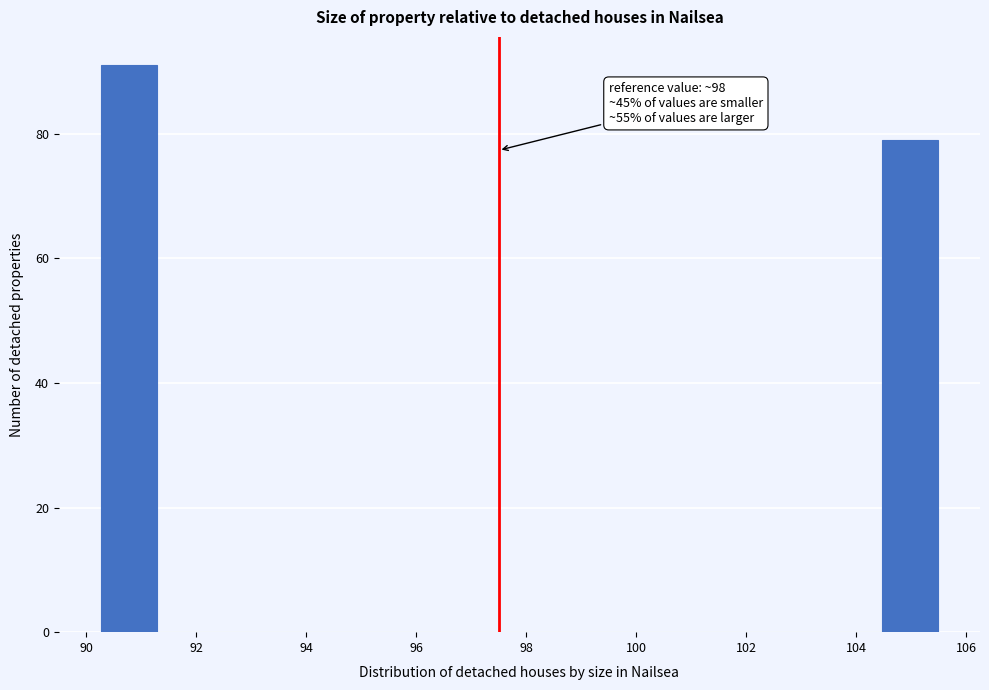

Which range on the x-axis has the tallest bar?

90.2 to 91.2